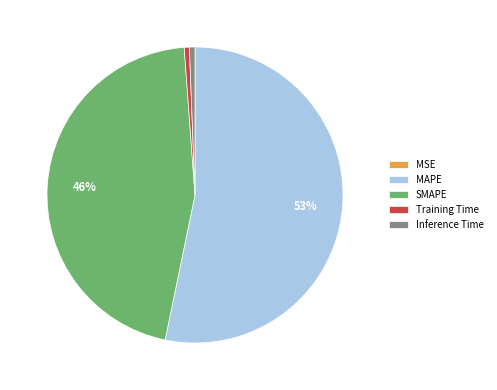

What is the largest slice in the pie chart?

MAPE